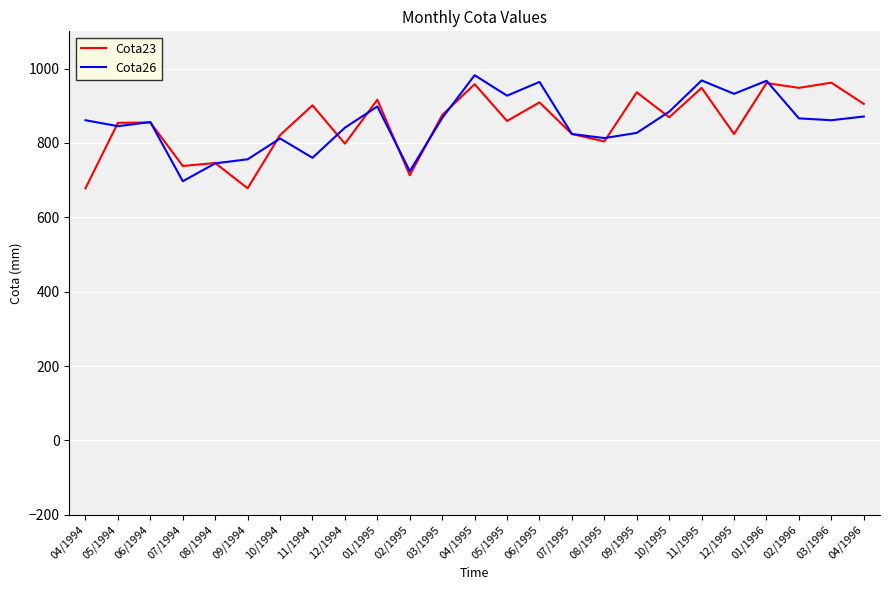

Is it true that Cota26 equals 290 at 08/1994?

False